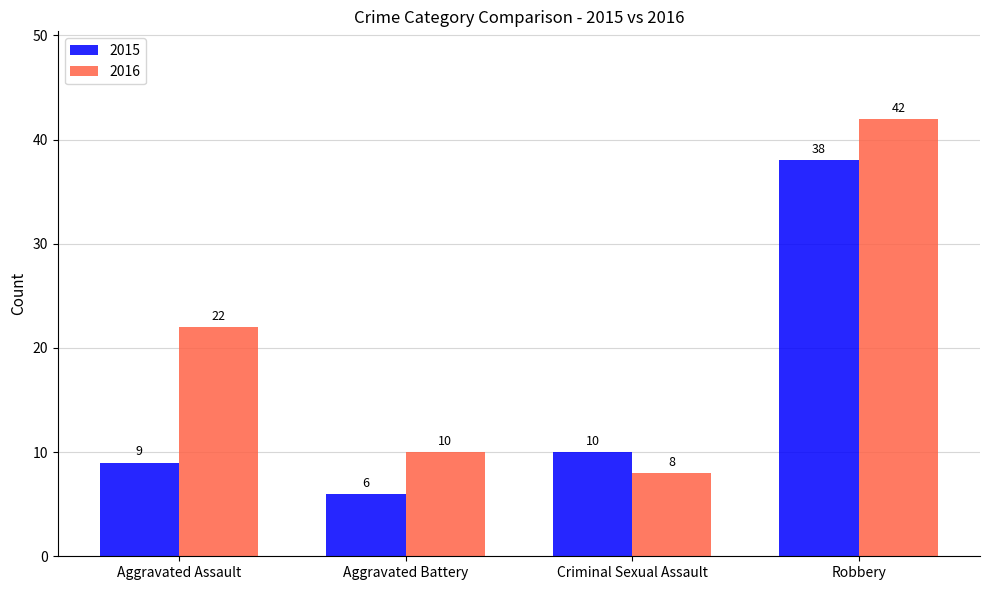

What are all the series names shown in the legend?

2015, 2016